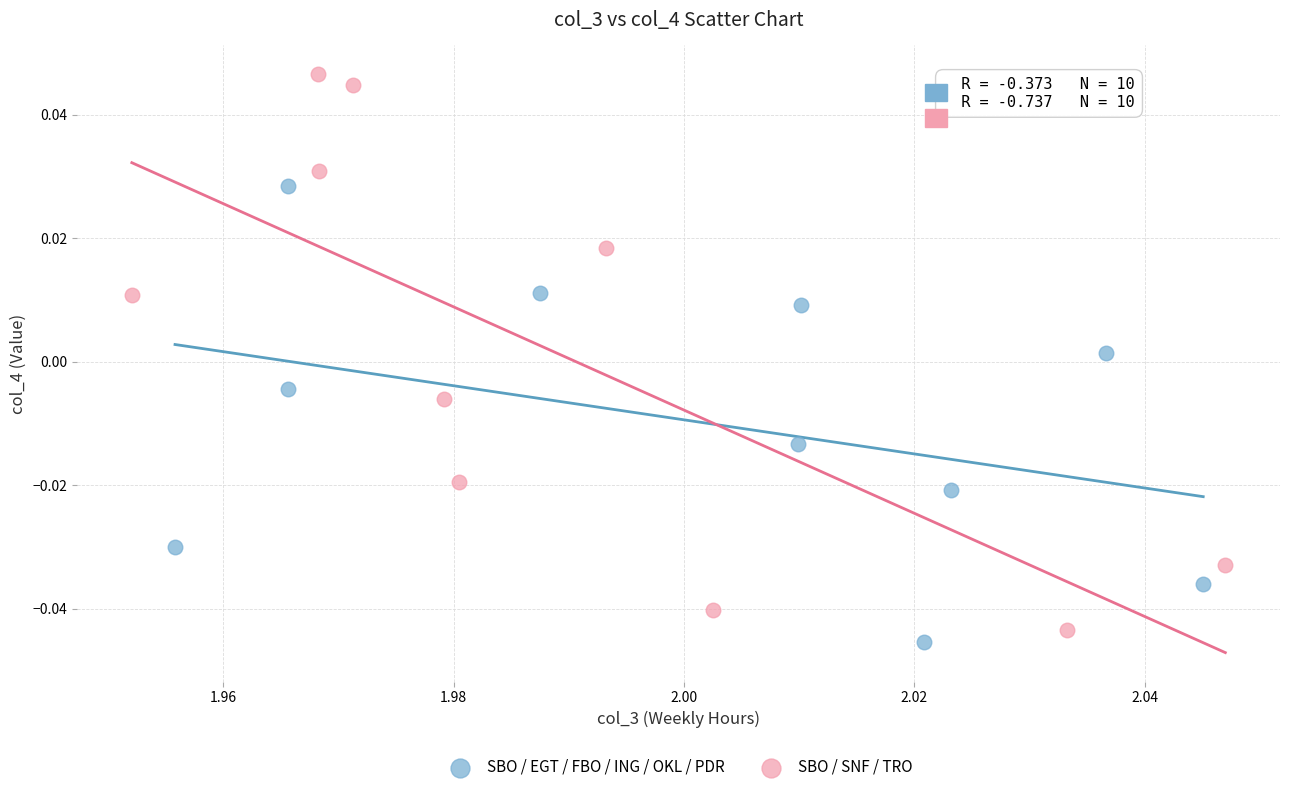

Which series reaches the maximum Y coordinate?

SBO / SNF / TRO